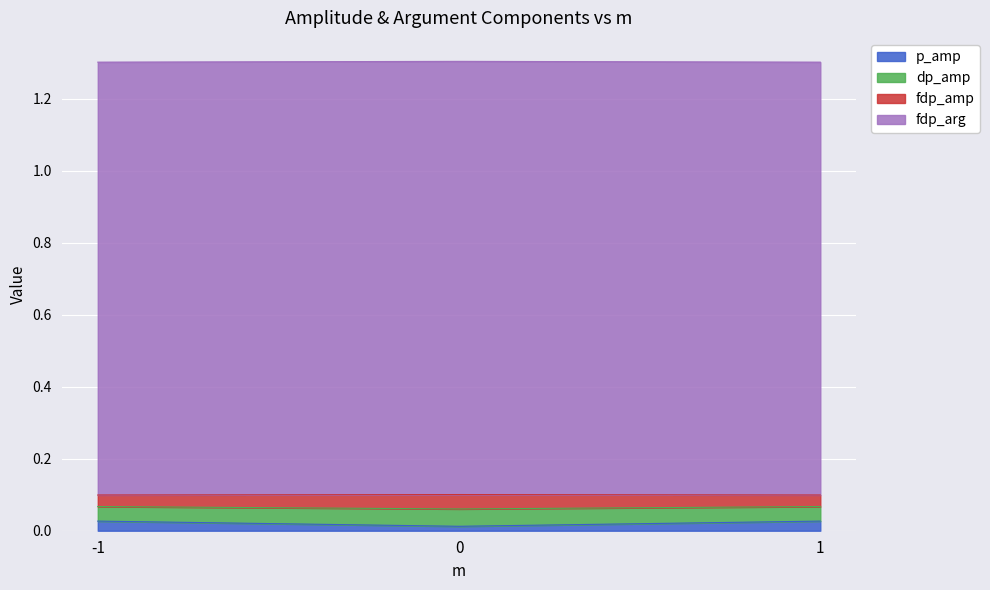

What are all the series names shown in the legend?

p_amp, dp_amp, fdp_amp, fdp_arg